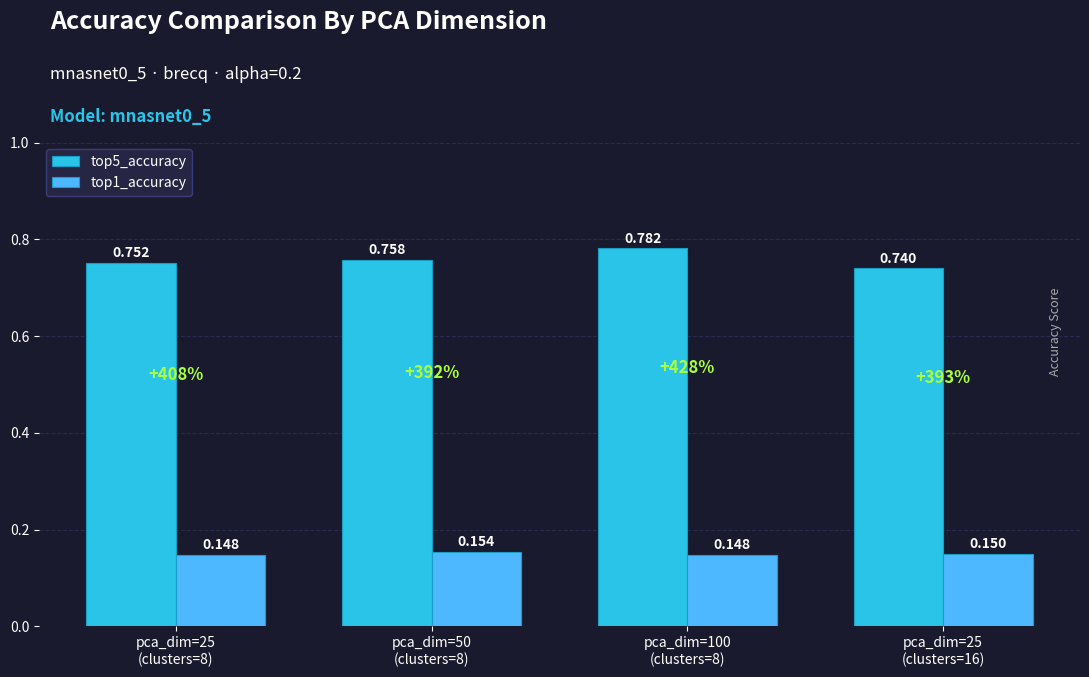

What are all the series names shown in the legend?

top5_accuracy, top1_accuracy